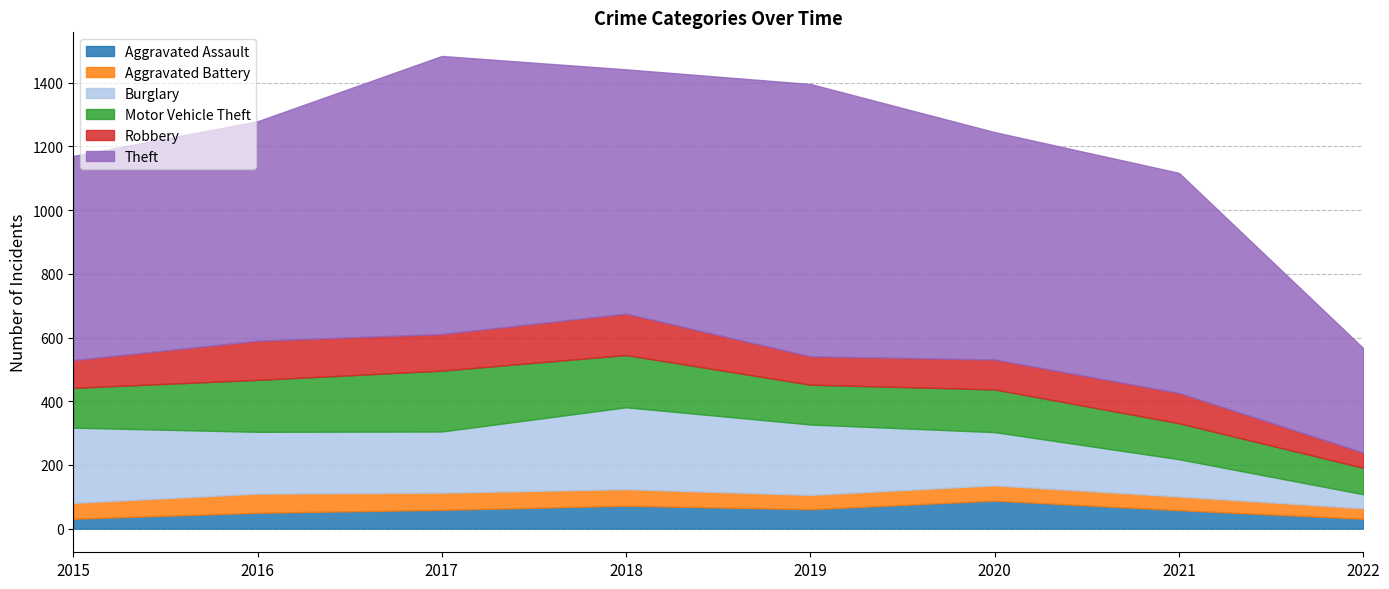

What are all the series names shown in the legend?

Aggravated Assault, Aggravated Battery, Burglary, Motor Vehicle Theft, Robbery, Theft